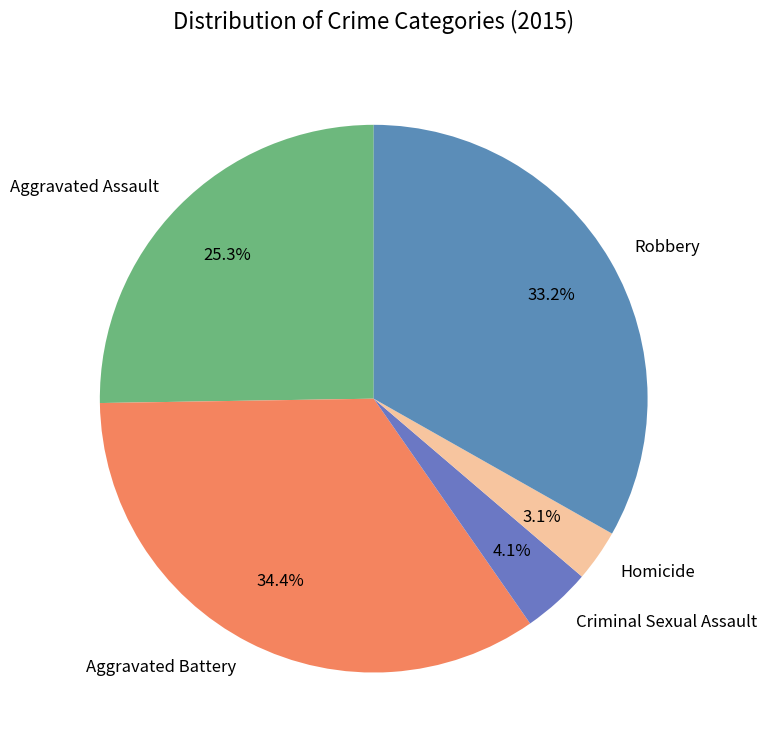

To the nearest percent, what is the average slice percentage?

20%